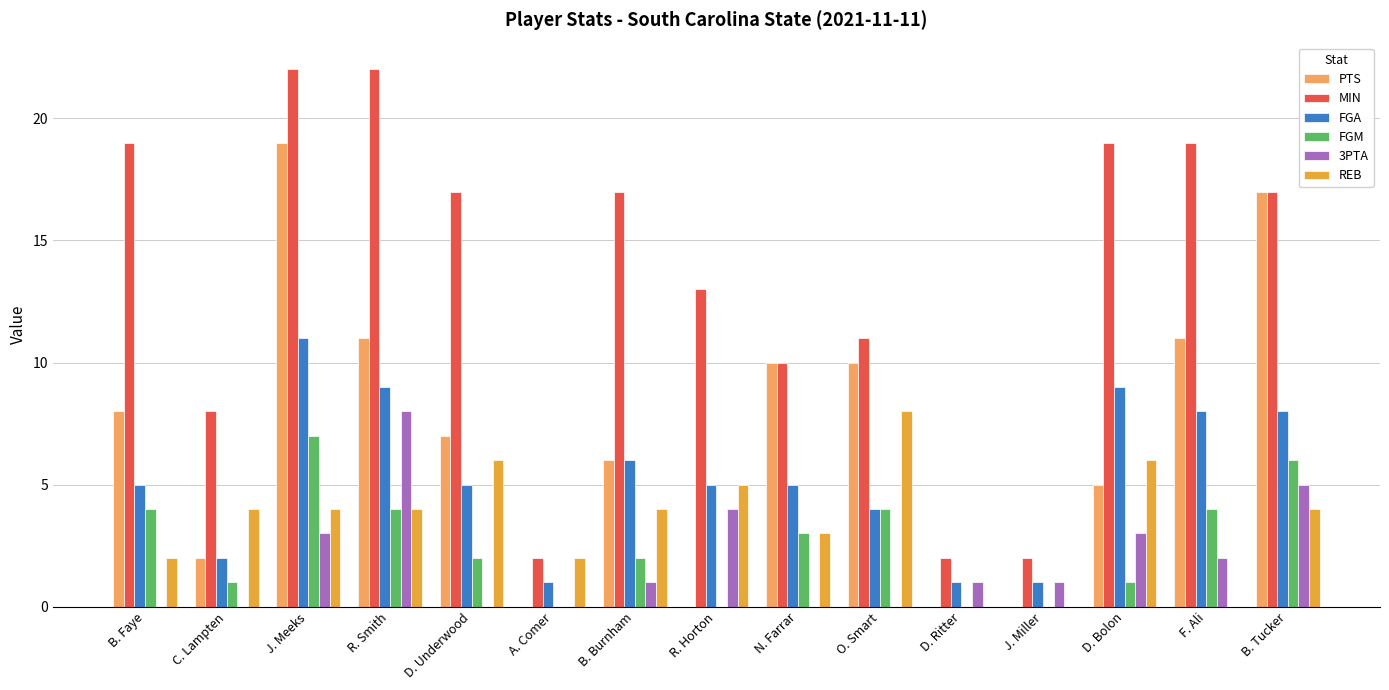

Read the FGA value at O. Smart.

4